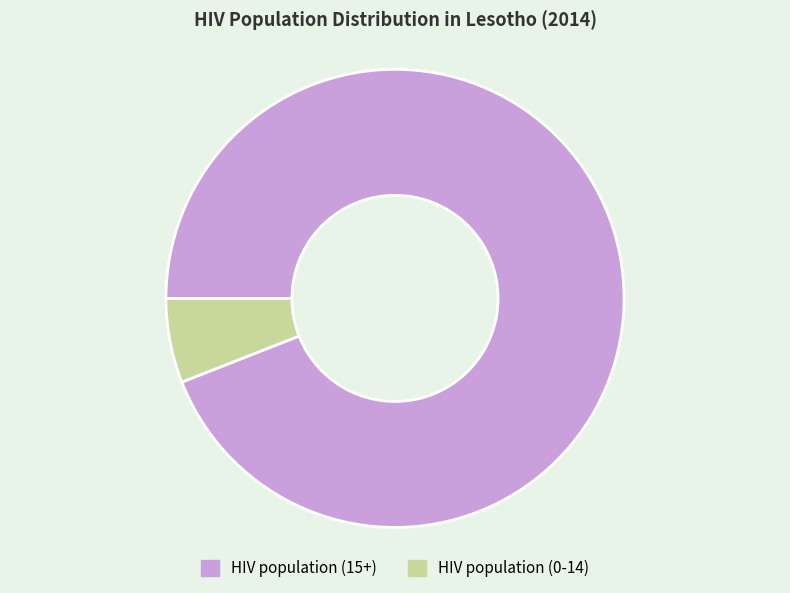

Is it true that HIV population (0-14) is 14% of the pie?

False